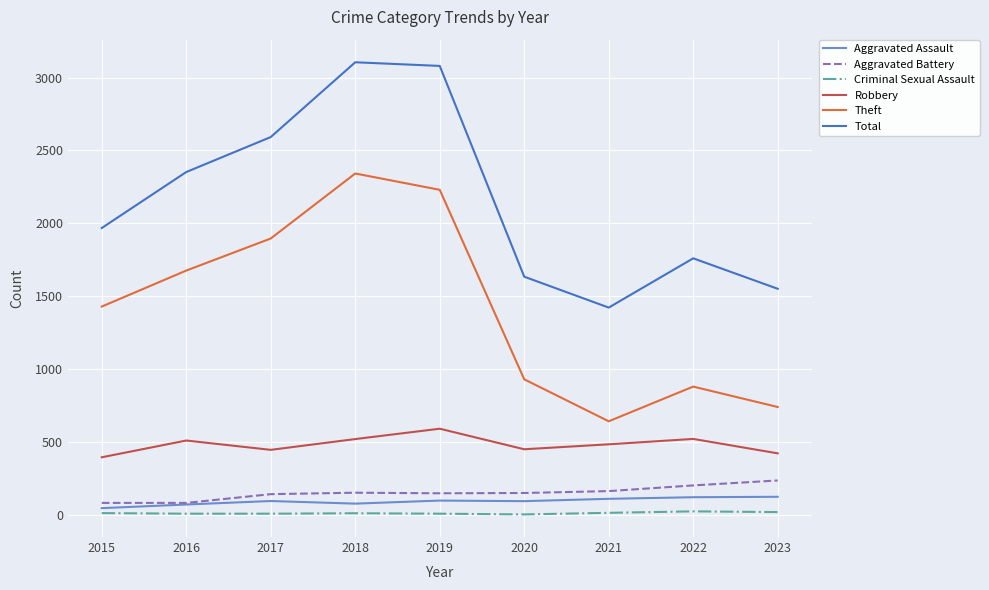

Does the chart have visible grid lines?

Yes